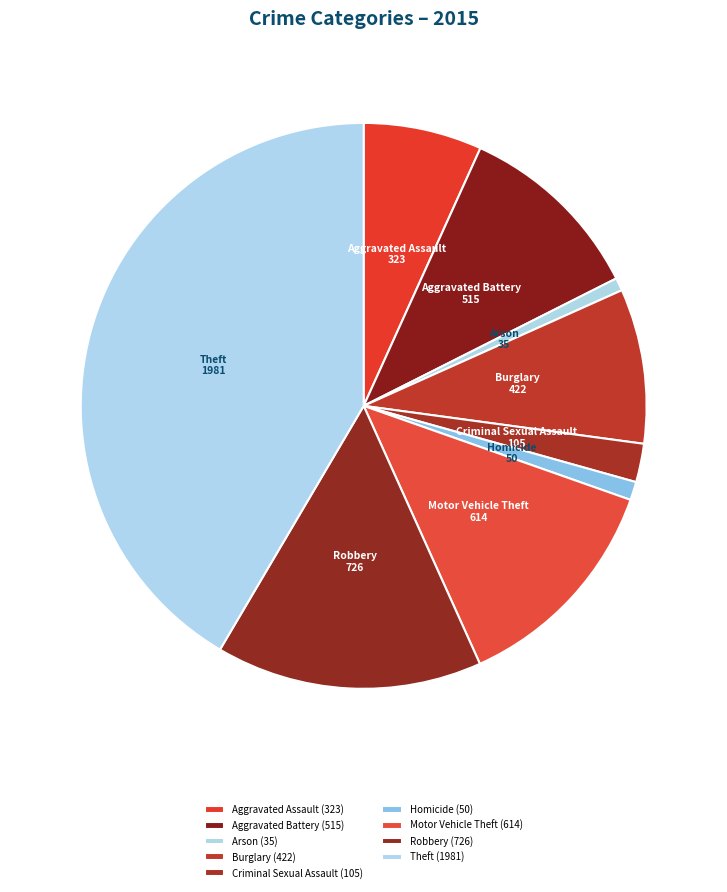

Is the sum of Aggravated Battery and Motor Vehicle Theft greater than half?

No